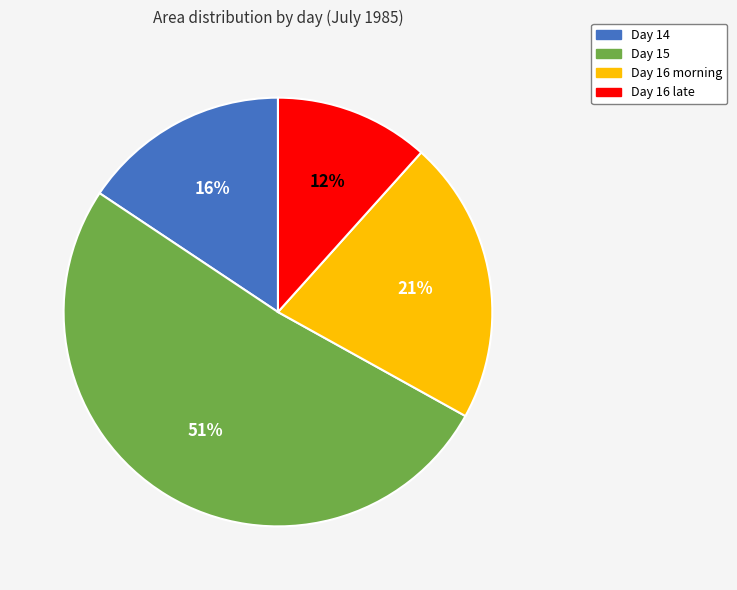

Combined, do Day 16 morning and Day 14 account for over 50%?

No